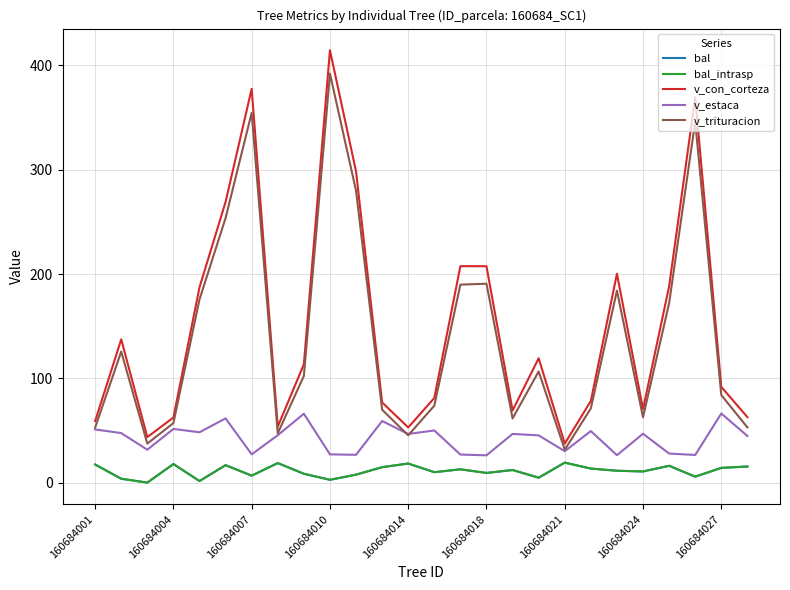

True or false: v_con_corteza and v_trituracion cross at least once.

False